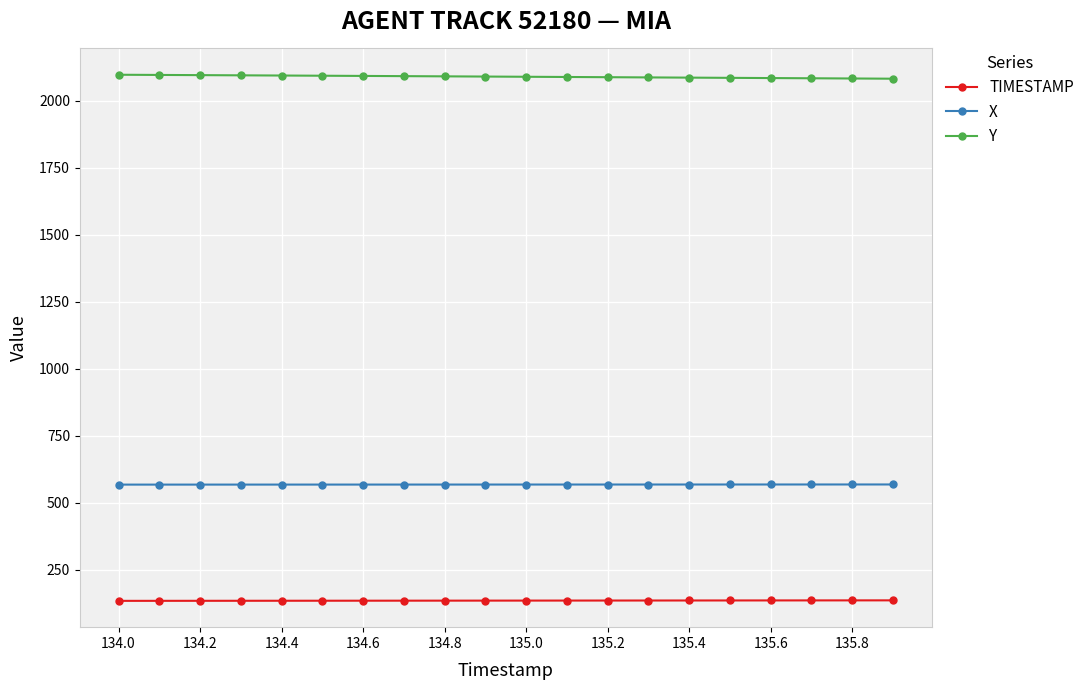

At how many categories does at least one series exceed 1008?

20